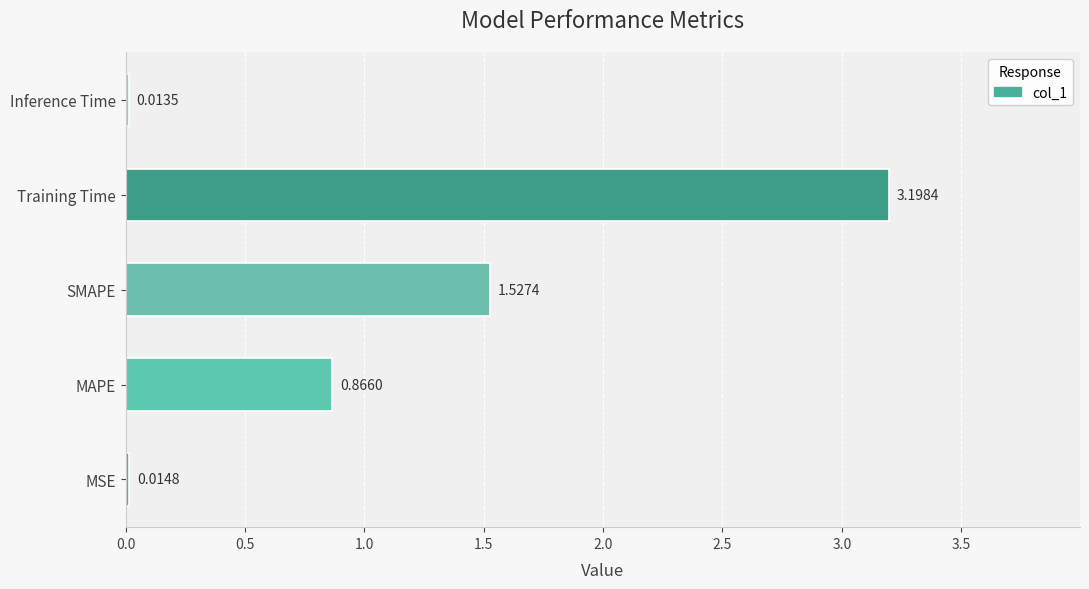

What is the sum of all values?

5.6